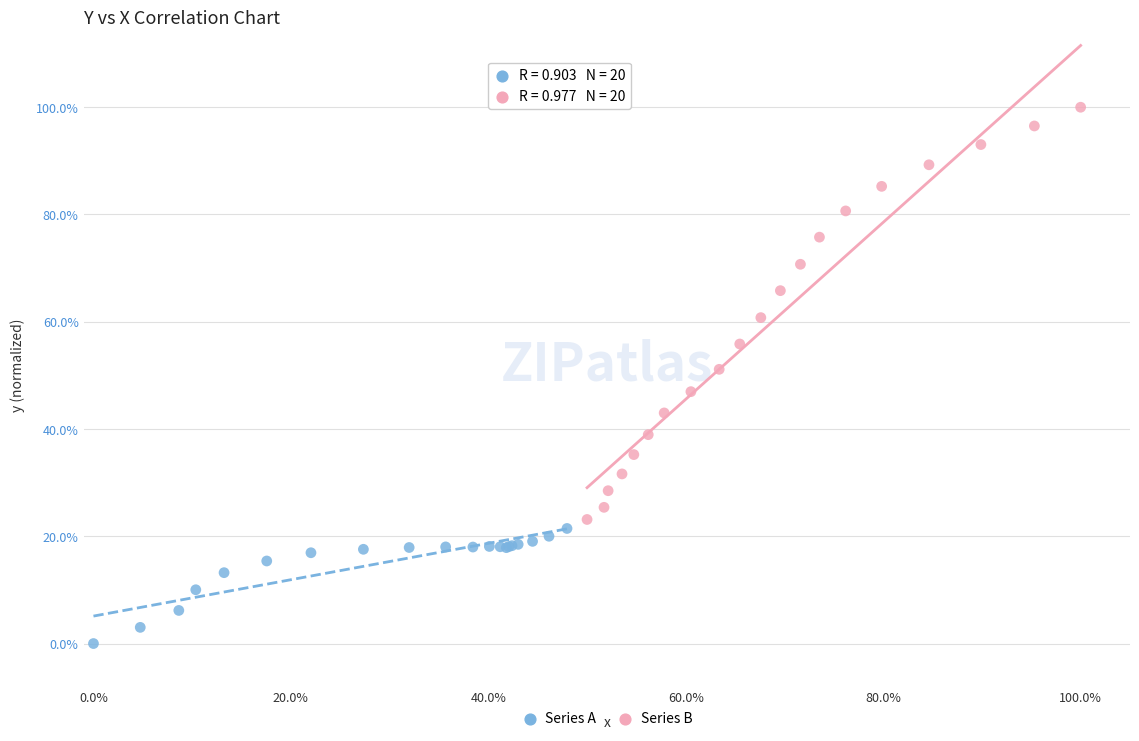

What are all the series names shown in the legend?

Series A, Series B